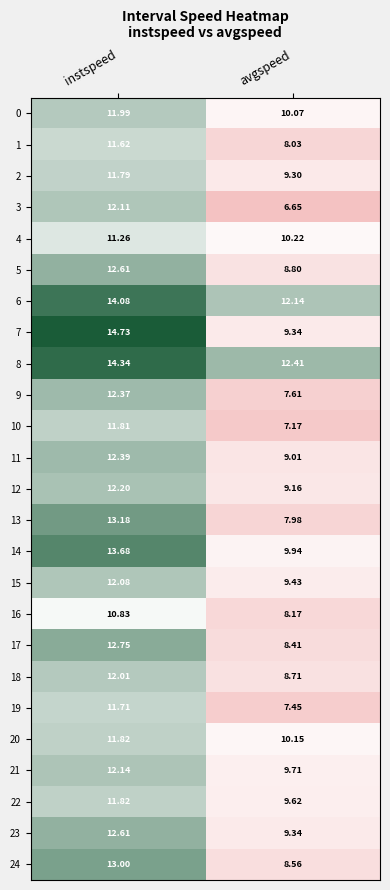

How many distinct data groups are displayed?

25